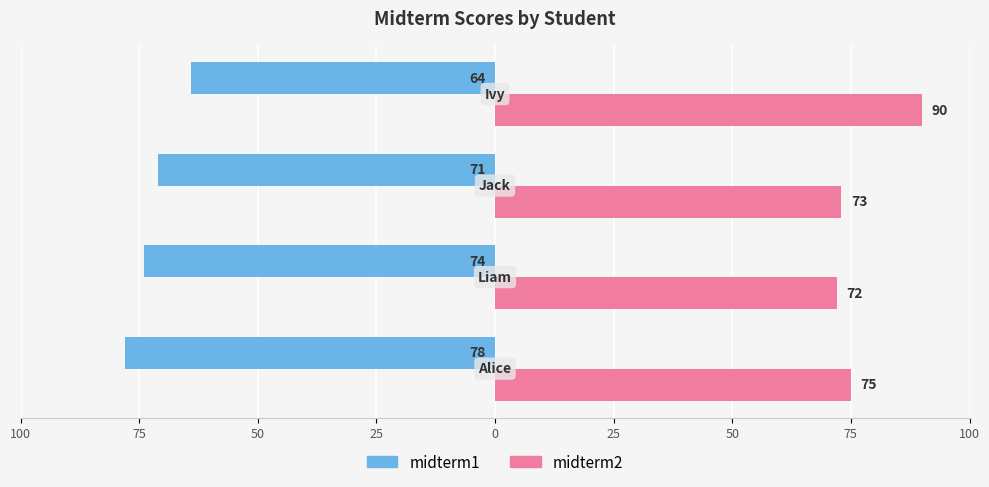

What are all the series names shown in the legend?

midterm1, midterm2